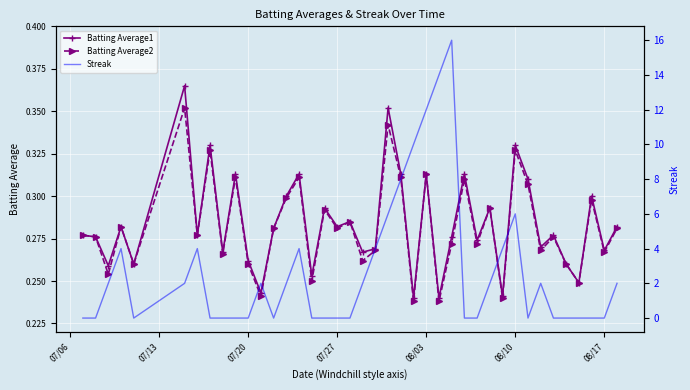

How many Batting Average1 values are between 0 and 1?

40